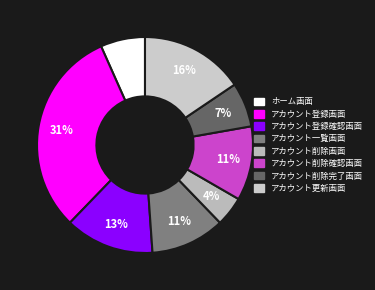

Between アカウント削除画面 and アカウント更新画面, which is larger?

アカウント更新画面